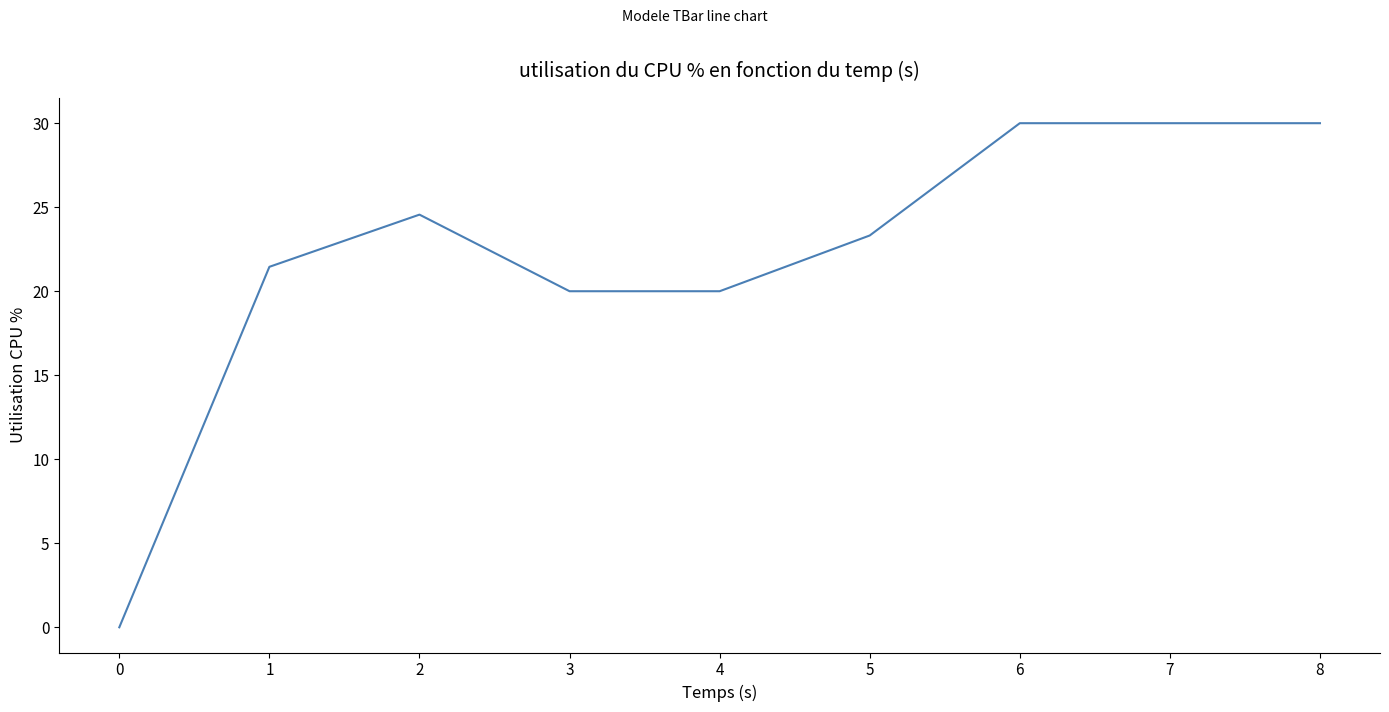

Between 6 and 4, which is larger?

6